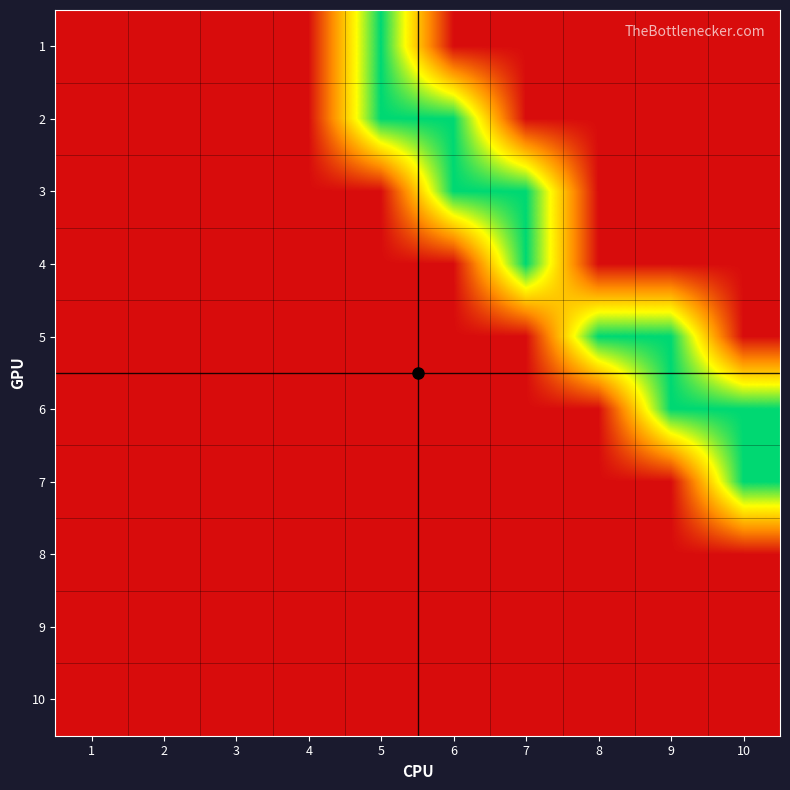

At which category is the sum across all series the highest?

5